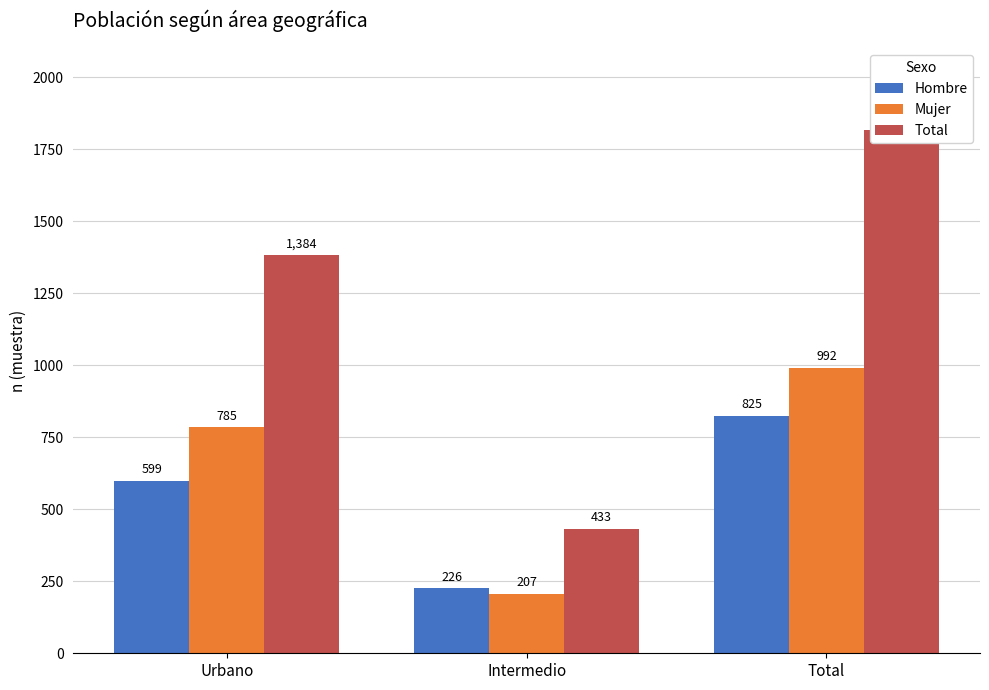

Where is Hombre nearest to the value 525?

Urbano